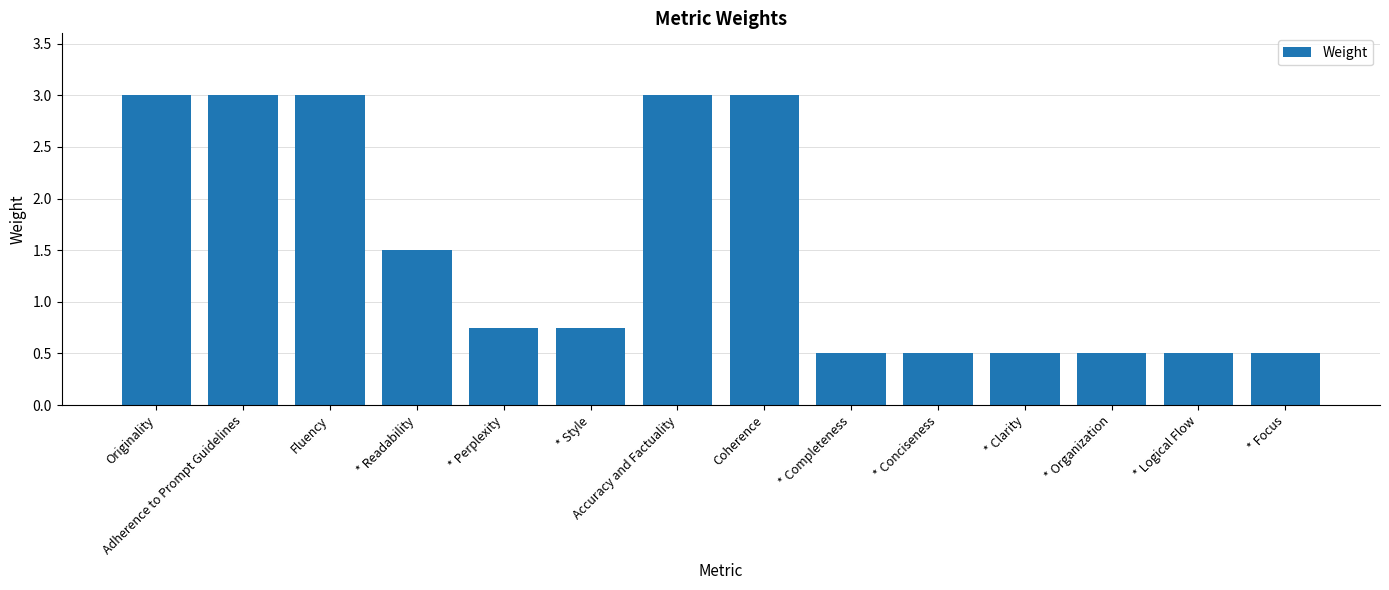

What is the smallest value displayed?

0.5